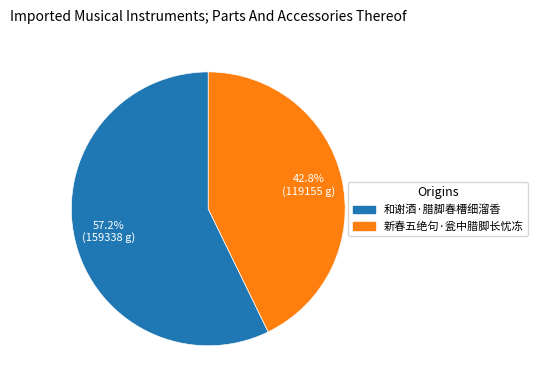

Which category has the smallest portion of the pie?

新春五绝句·瓮中腊脚长忧冻